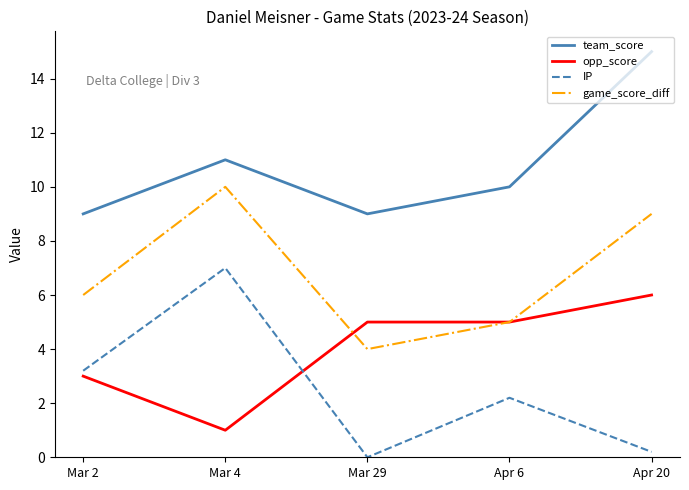

Reading left to right, what are all the values shown in this chart?

team_score: 9.0	11.0	9.0	10.0	15.0
opp_score: 3.0	1.0	5.0	5.0	6.0
IP: 3.2	7.0	0.0	2.2	0.2
game_score_diff: 6.0	10.0	4.0	5.0	9.0